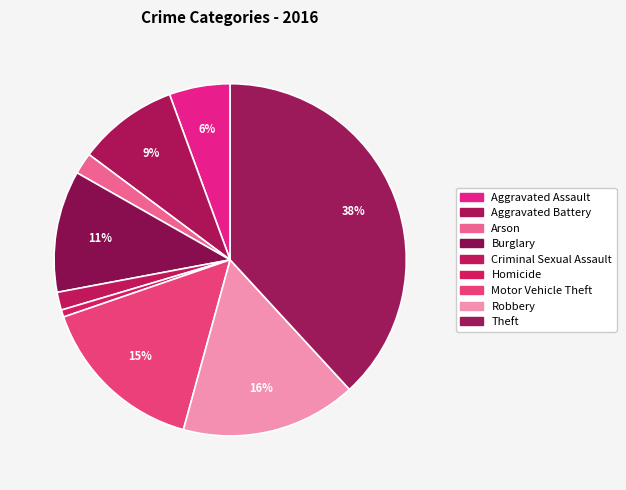

What percentage is the Theft slice, to the nearest percent?

38%